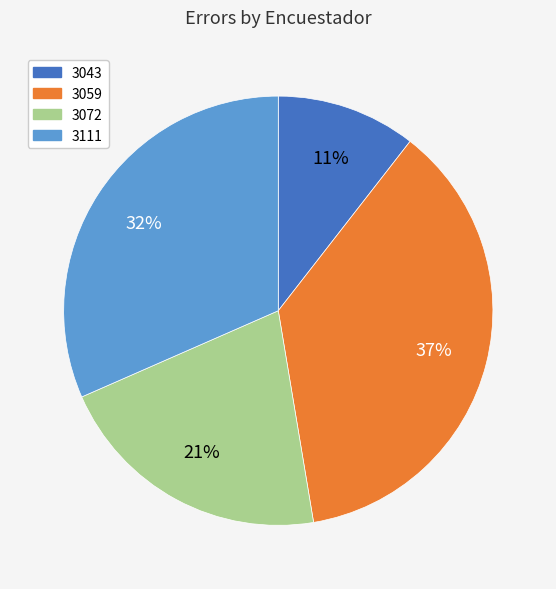

Does any single category account for the majority?

No